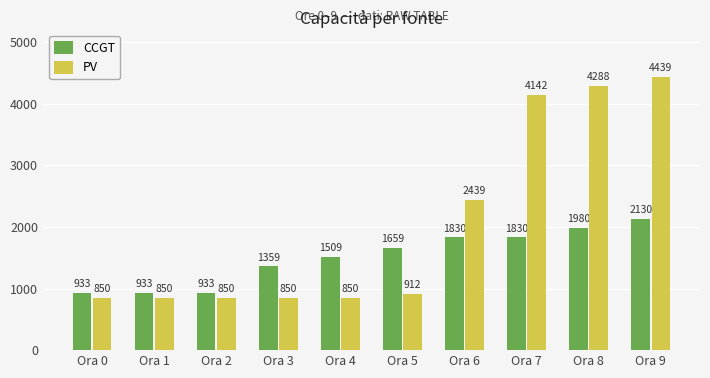

What is the value of the PV bar at the 1st from the left?

850